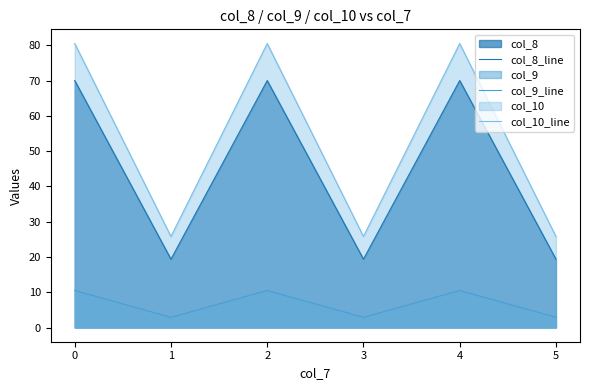

At 3, list the series in order from smallest to largest.

col_9_line, col_8_line, col_10_line